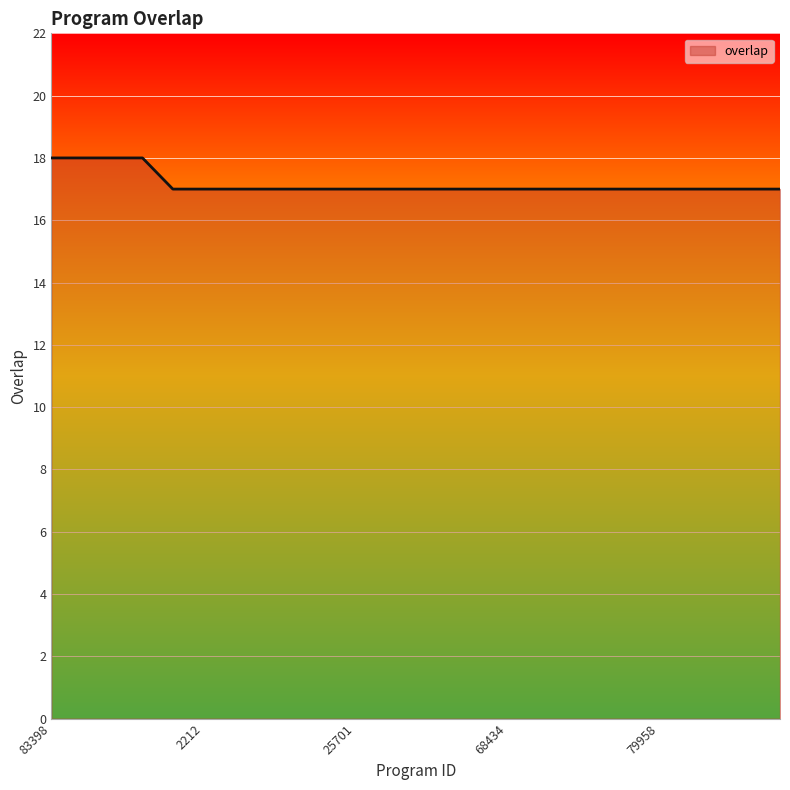

What is the smallest value displayed?

17